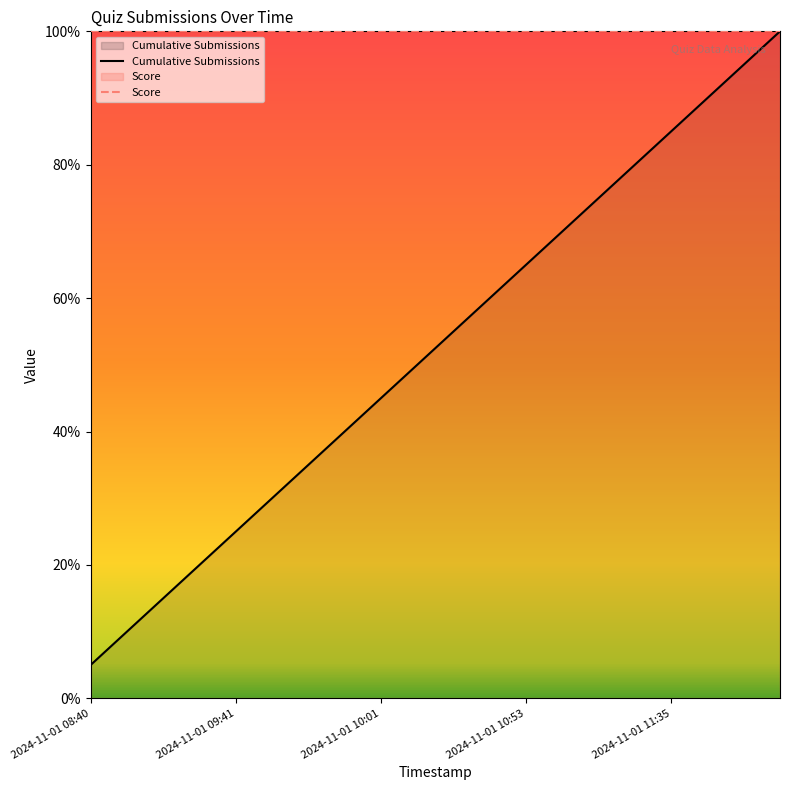

Which series has the largest total across all categories?

Score